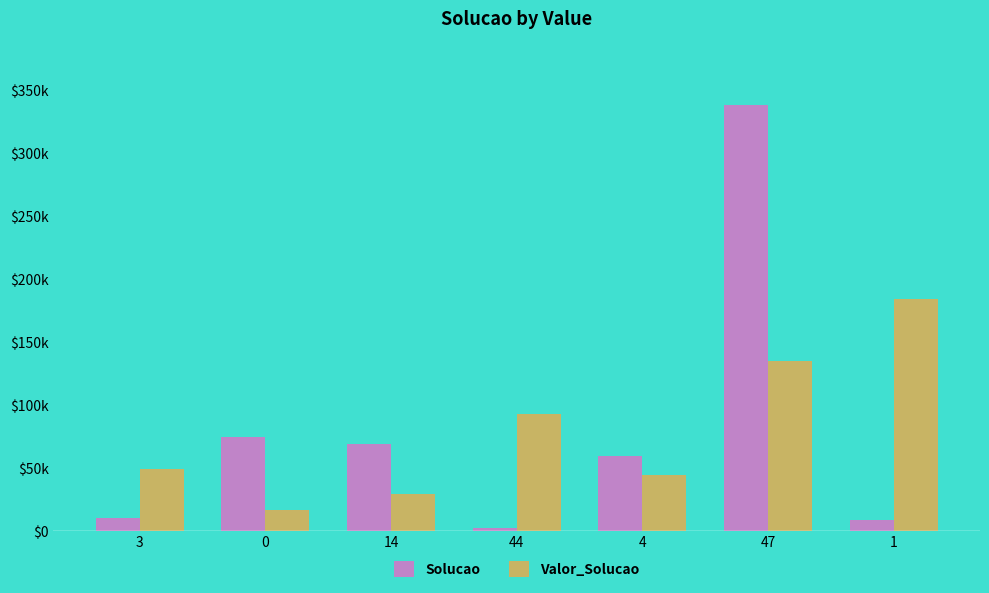

Reading left to right, extract all data points from this chart.

Solucao: 10340	74396	69471	2129	59352	338090	8590
Valor_Solucao: 49388	17079	29886	92712	44805	135372	184266